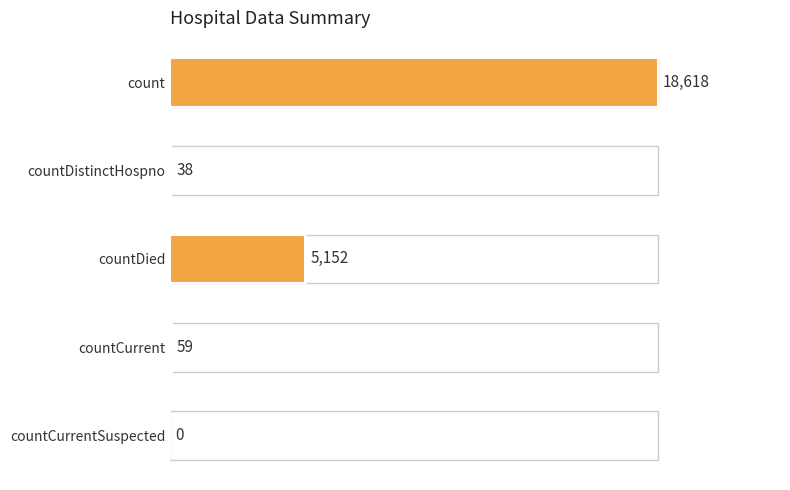

Are the bars horizontal?

Yes